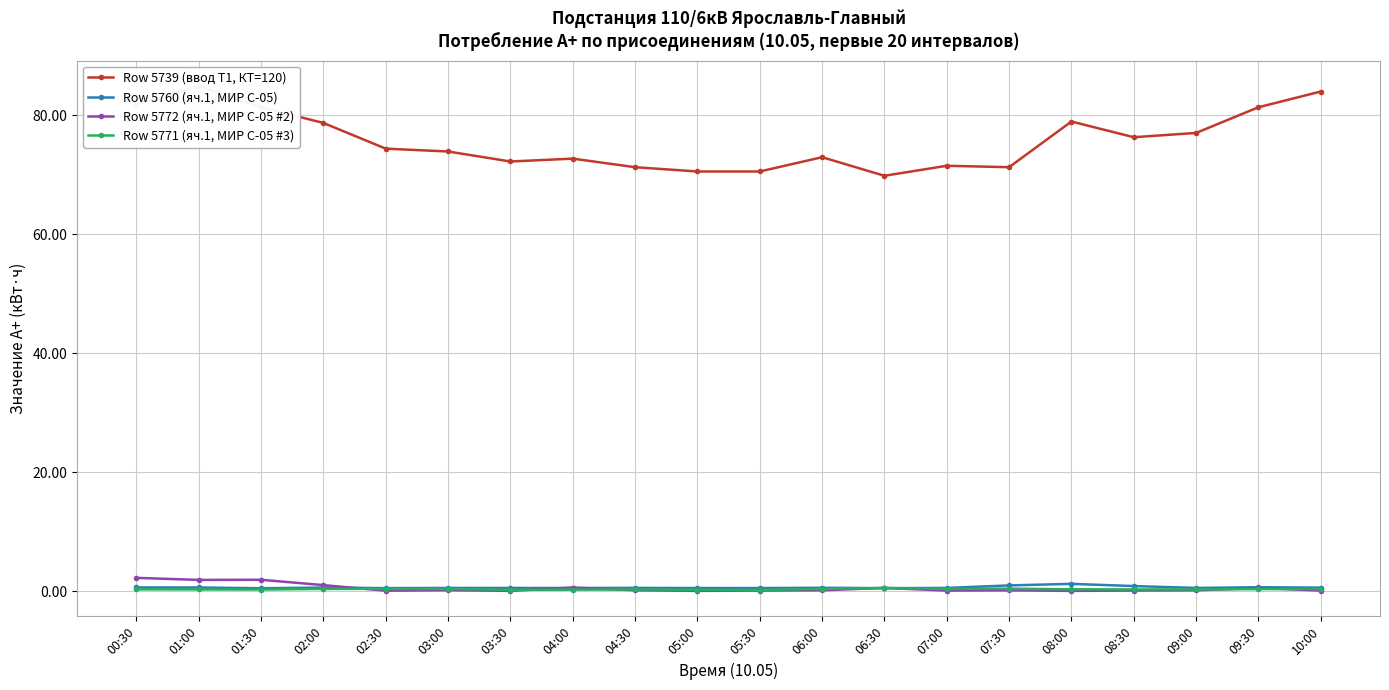

Reading right to left, extract all data points from this chart.

Row 5739 (ввод Т1, КТ=120): 10:00=84.0	09:30=81.4	09:00=77.0	08:30=76.3	08:00=79.0	07:30=71.3	07:00=71.5	06:30=69.8	06:00=73.0	05:30=70.6	05:00=70.6	04:30=71.3	04:00=72.7	03:30=72.2	03:00=73.9	02:30=74.4	02:00=78.7	01:30=81.4	01:00=85.0	00:30=81.8
Row 5760 (яч.1, МИР С-05): 10:00=0.6	09:30=0.7	09:00=0.6	08:30=0.9	08:00=1.2	07:30=1.0	07:00=0.5	06:30=0.5	06:00=0.6	05:30=0.5	05:00=0.5	04:30=0.6	04:00=0.5	03:30=0.5	03:00=0.5	02:30=0.5	02:00=0.6	01:30=0.5	01:00=0.6	00:30=0.6
Row 5772 (яч.1, МИР С-05 #2): 10:00=0.1	09:30=0.5	09:00=0.1	08:30=0.1	08:00=0.1	07:30=0.1	07:00=0.1	06:30=0.6	06:00=0.2	05:30=0.1	05:00=0.1	04:30=0.2	04:00=0.6	03:30=0.1	03:00=0.2	02:30=0.1	02:00=1.0	01:30=1.9	01:00=1.9	00:30=2.2
Row 5771 (яч.1, МИР С-05 #3): 10:00=0.4	09:30=0.4	09:00=0.3	08:30=0.3	08:00=0.3	07:30=0.4	07:00=0.4	06:30=0.5	06:00=0.4	05:30=0.2	05:00=0.2	04:30=0.3	04:00=0.3	03:30=0.2	03:00=0.4	02:30=0.4	02:00=0.4	01:30=0.3	01:00=0.3	00:30=0.3